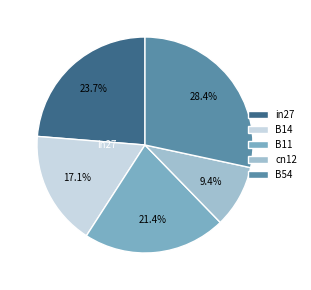

Which has a higher value, B11 or B14?

B11